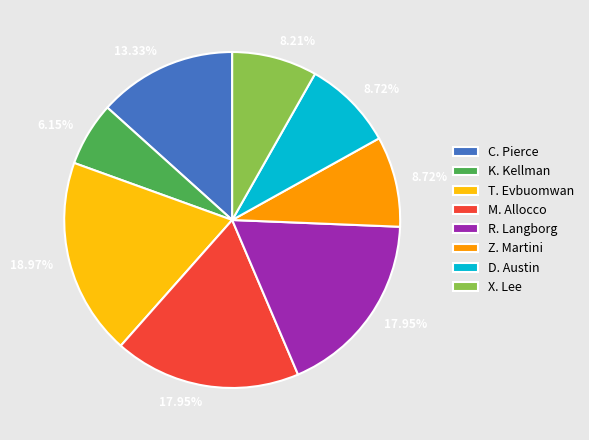

Does R. Langborg represent more than half of the total?

No